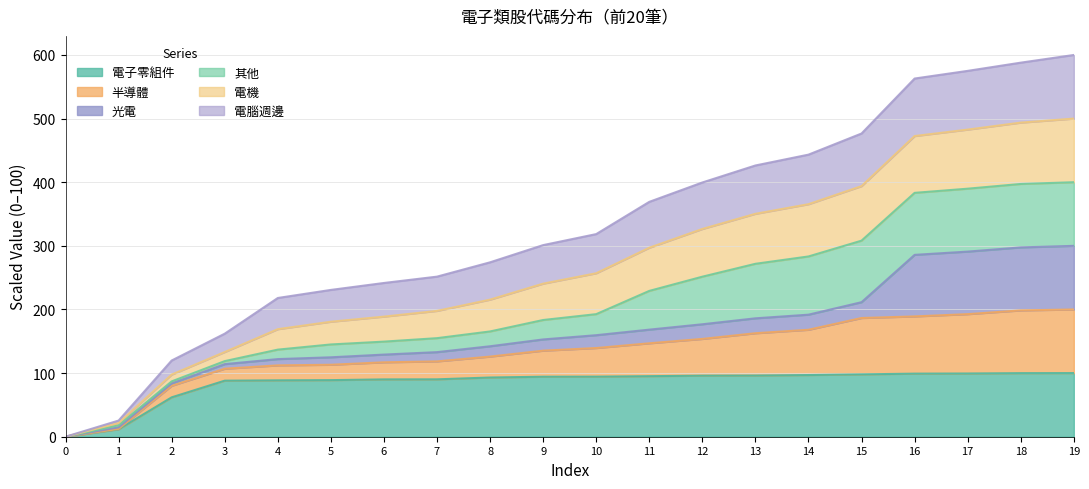

Where is 電子零組件 nearest to the value 49?

2